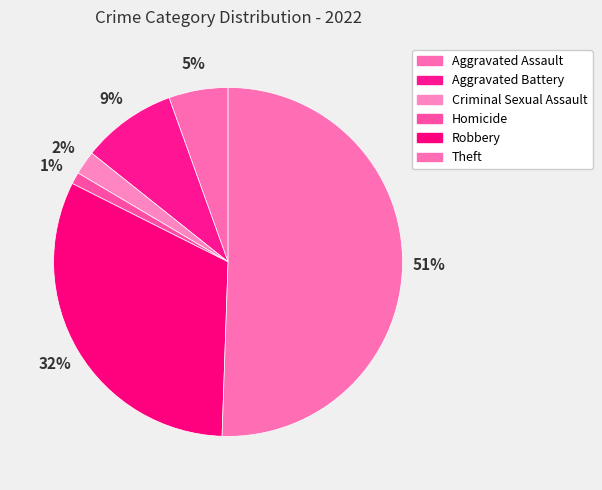

To the nearest percent, what is the difference between the Aggravated Battery and Theft slice percentages?

42%